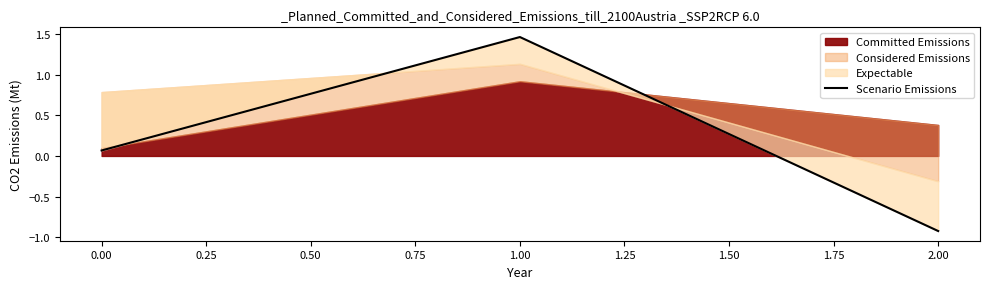

True or false: the data shows 0.0 at 0.00.

False